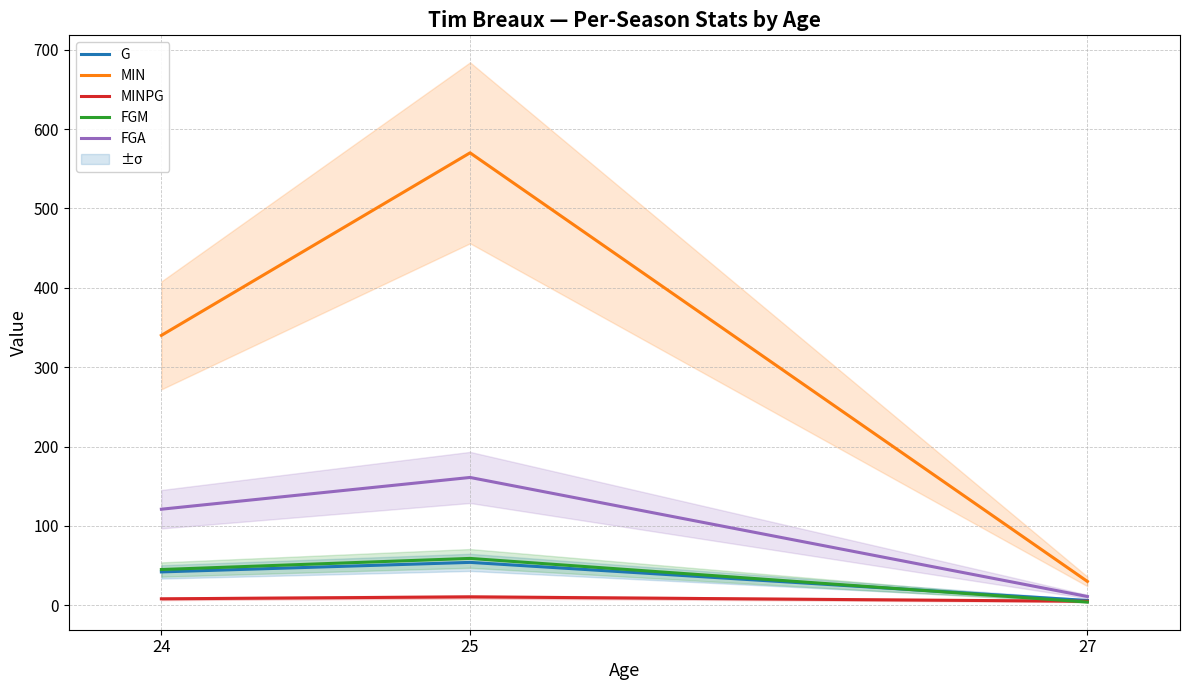

What are all the series names shown in the legend?

G, MIN, MINPG, FGM, FGA